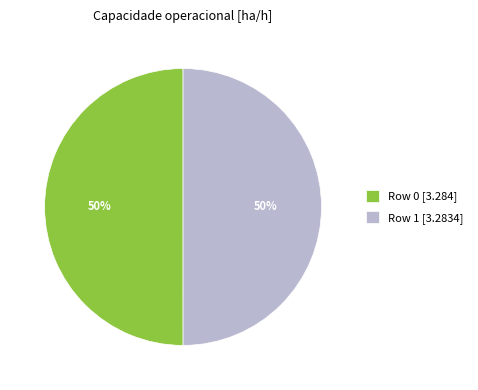

Is it true that Row 1 is 50% of the pie?

True